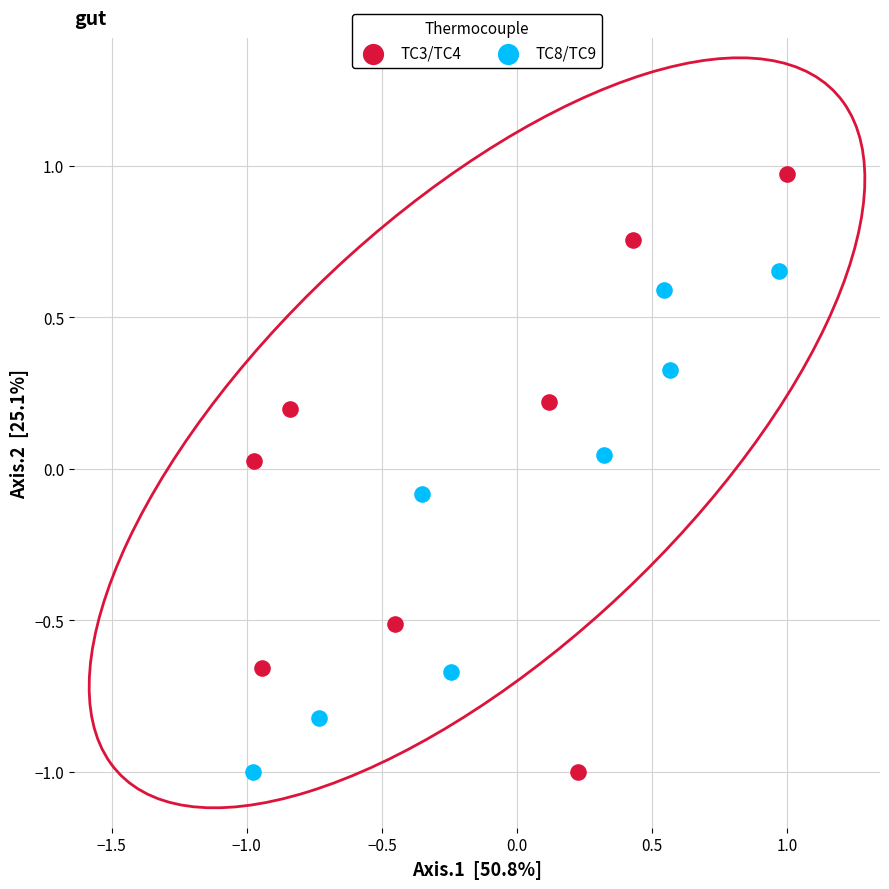

What are all the series names shown in the legend?

TC3/TC4, TC8/TC9